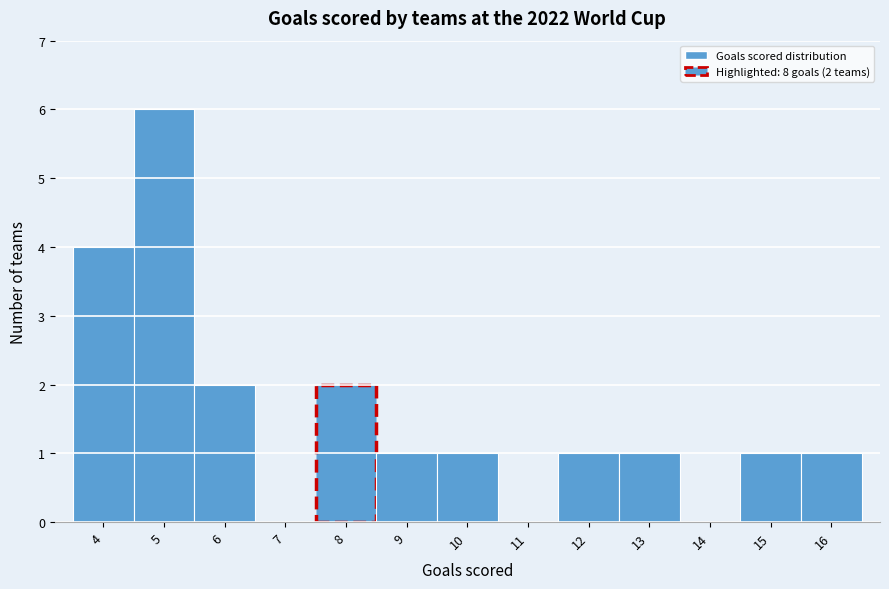

Which range on the x-axis has the tallest bar?

4.5 to 5.5